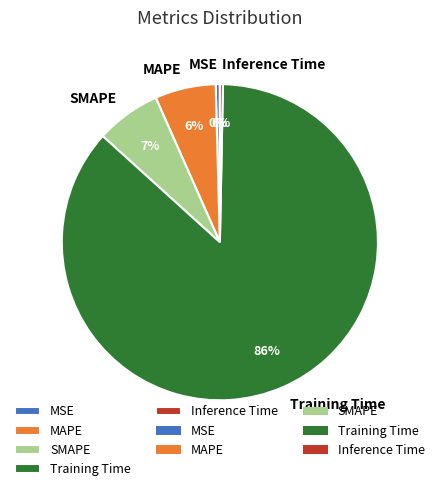

To the nearest percent, what is the average slice percentage?

20%